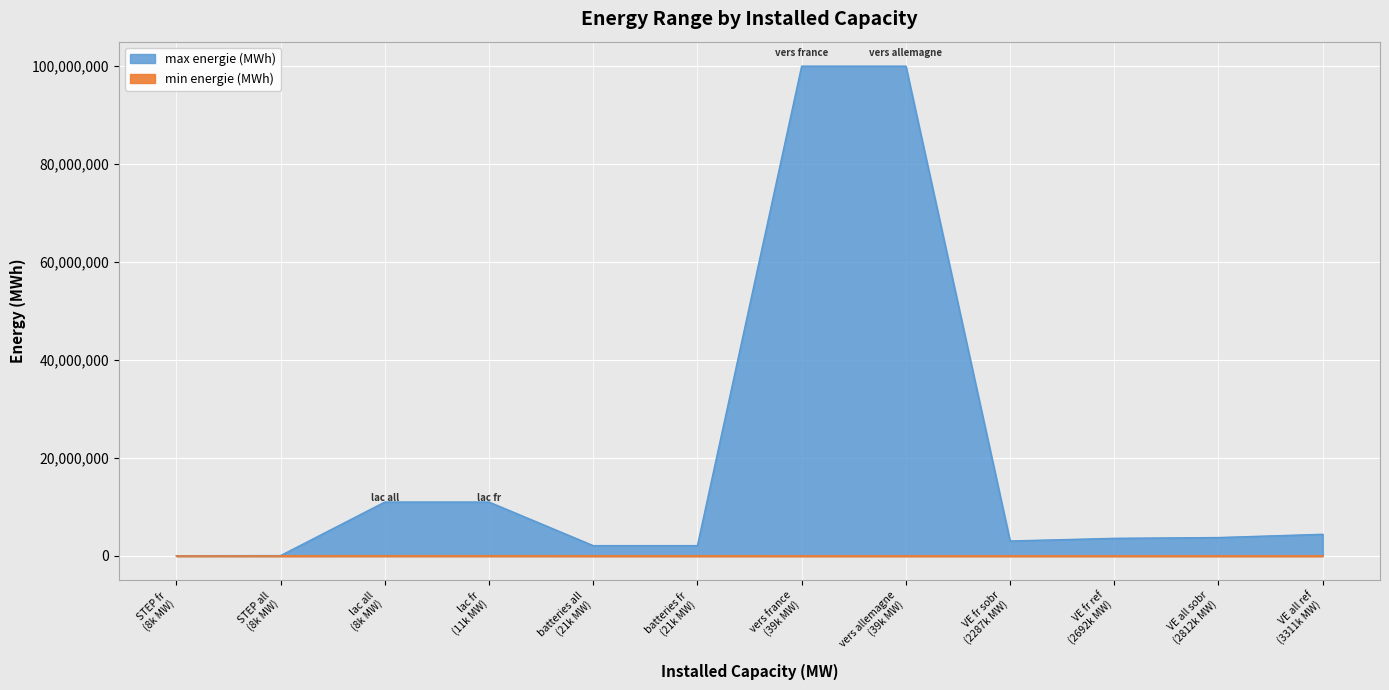

What is the difference between the maximum and minimum values?

11000